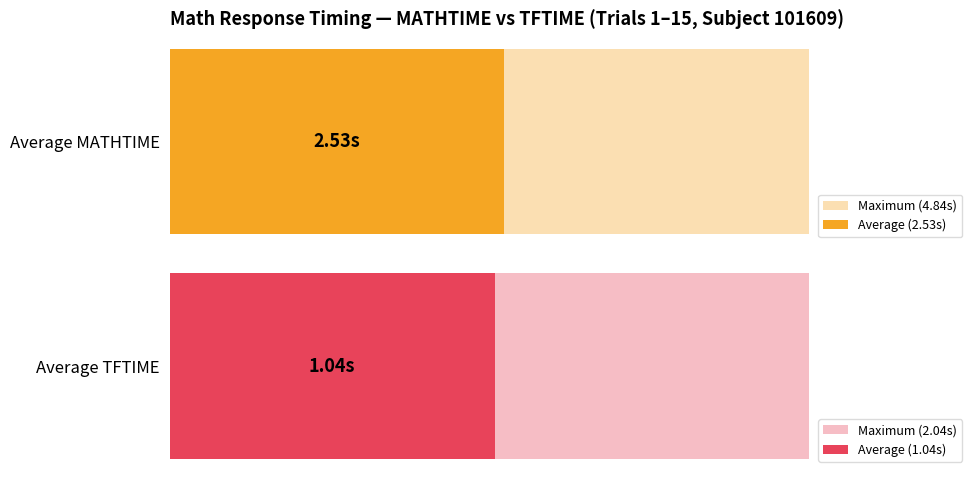

Are the bars horizontal?

Yes